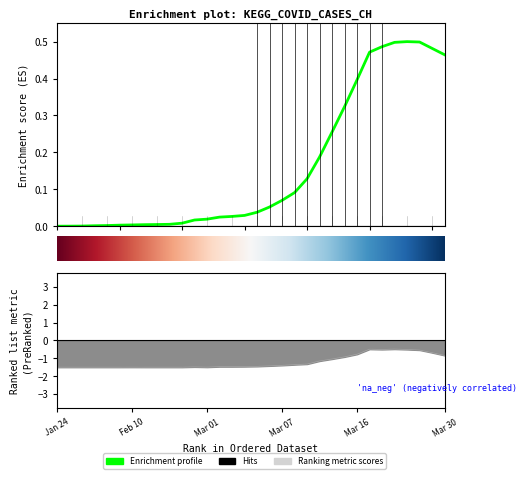

What is the total value across all series at 20?

-1.2